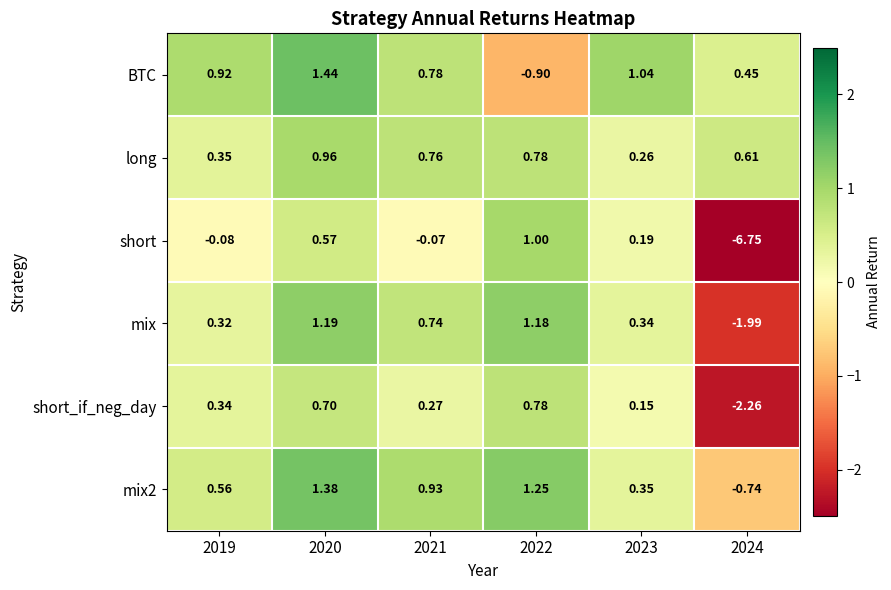

Is the value of mix2 at 2023 greater than the value of mix at 2021?

No